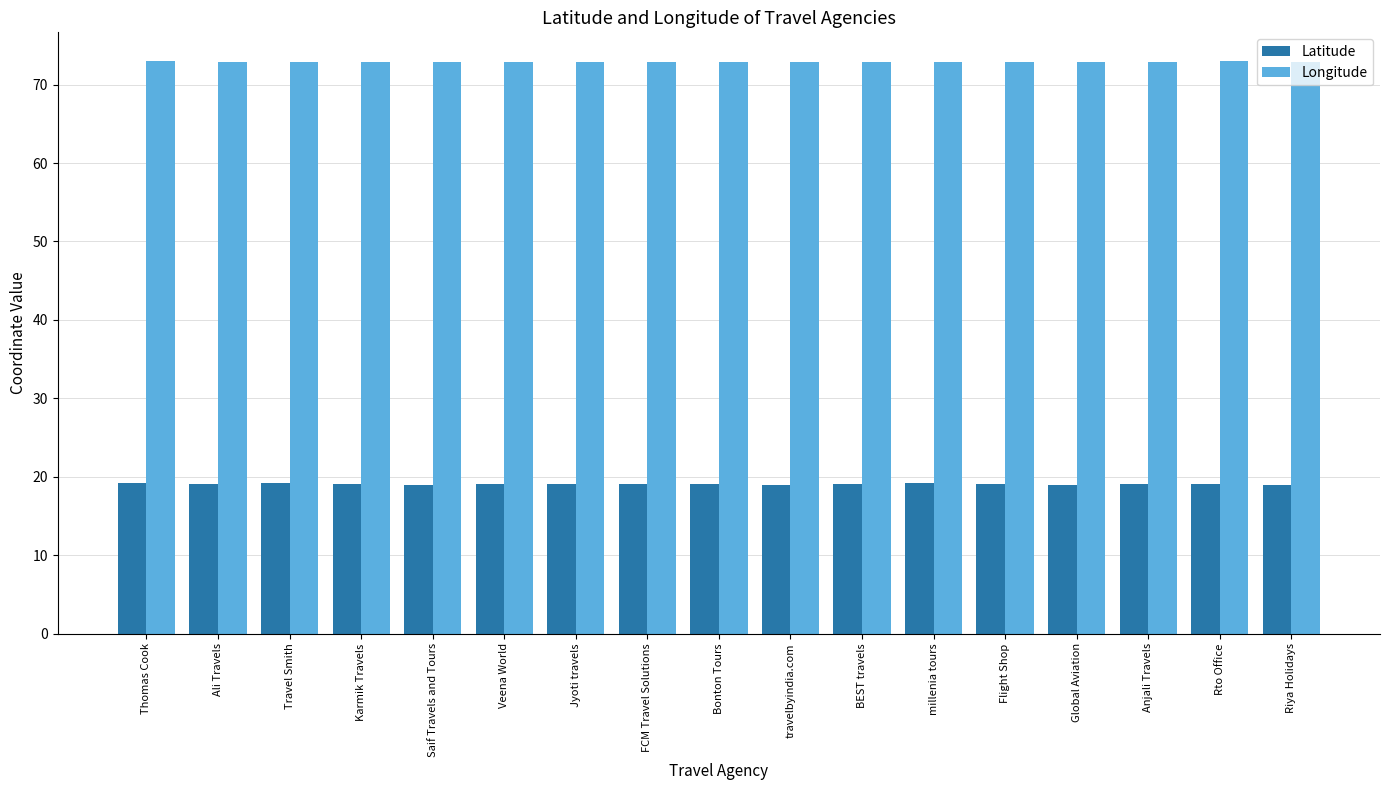

What is the total value across all series at Global Aviation?

91.8